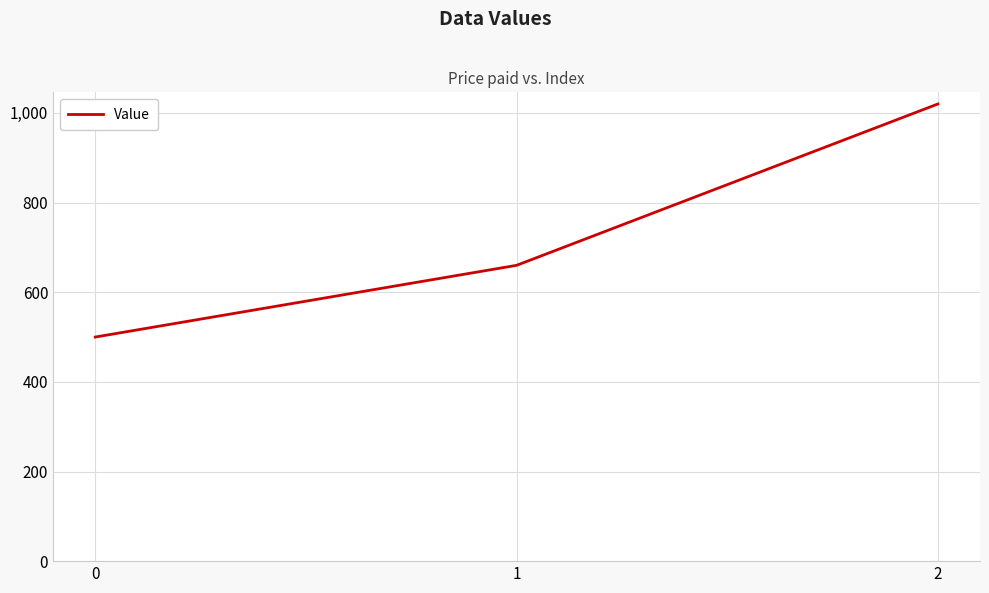

Is it true that the value at 0 is 500?

True